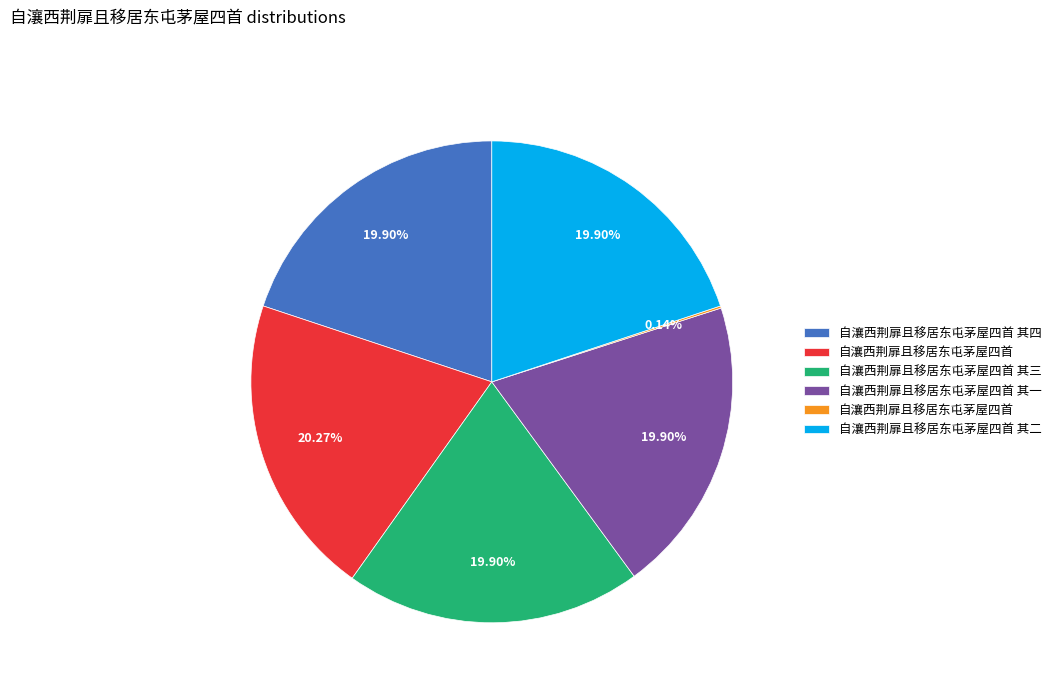

Is there a majority slice in this chart?

No